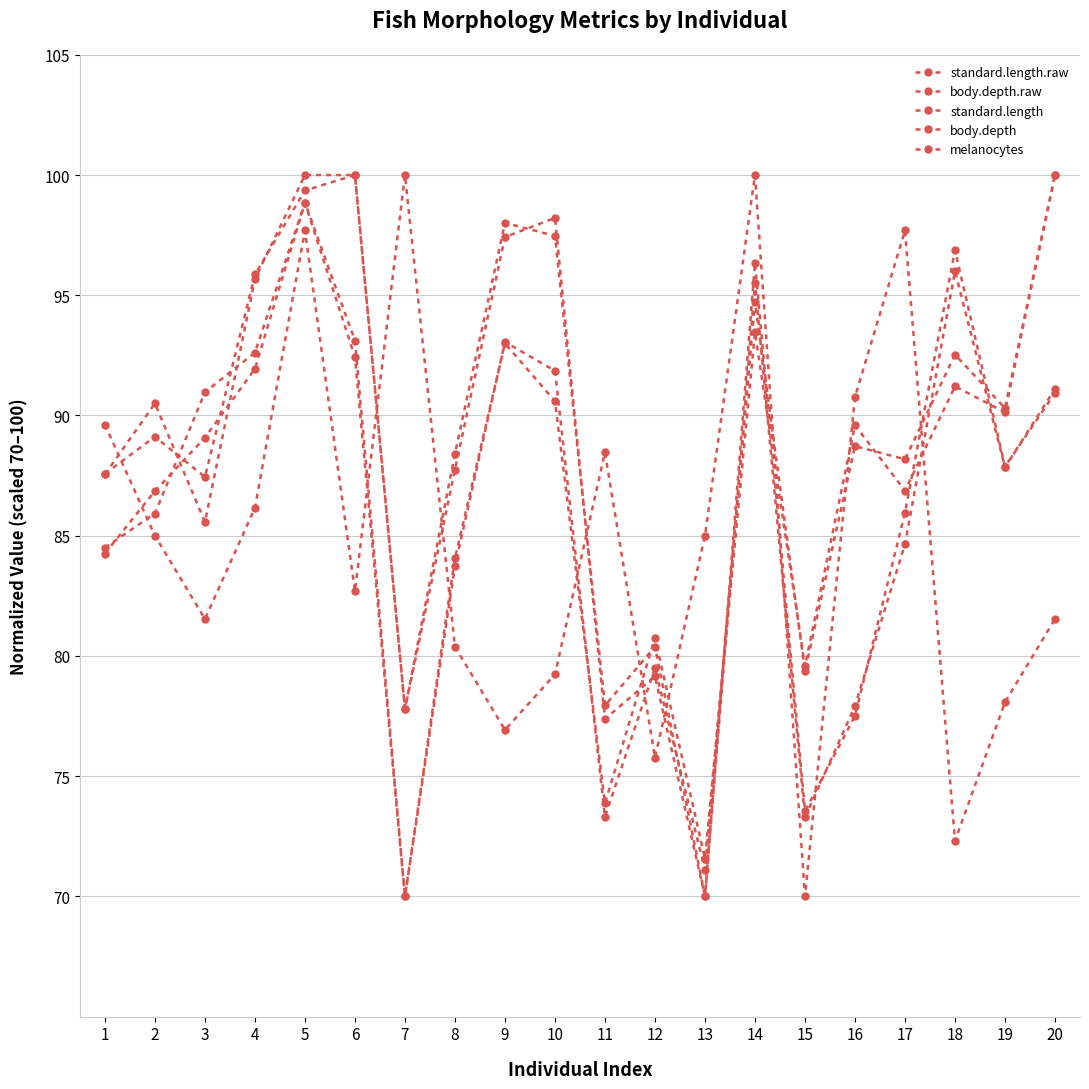

At which category does the chart reach its minimum across all series?

13